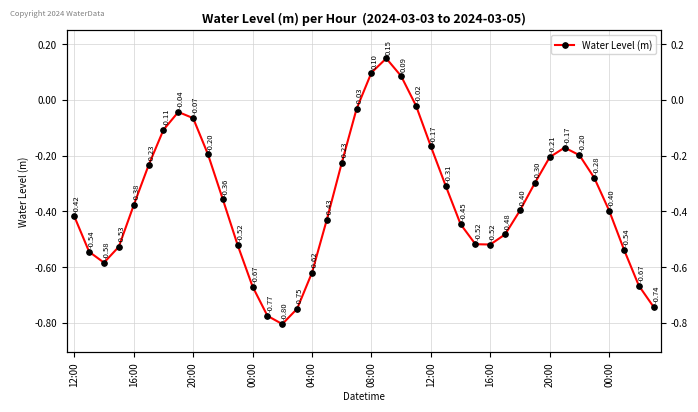

How many interior local valleys (lower than both neighbors) does the data have?

3